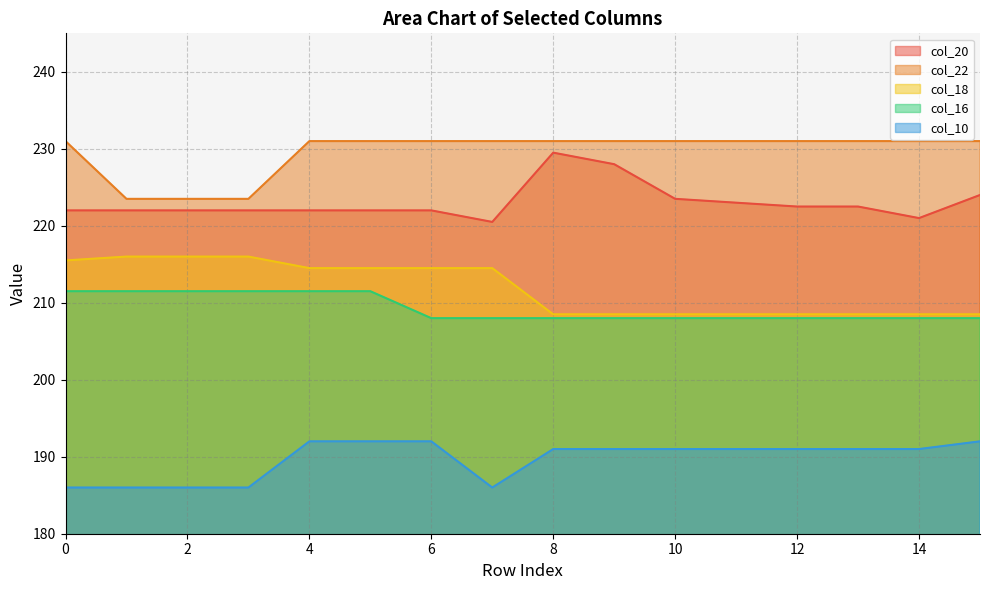

Where is col_16 nearest to the value 209?

6